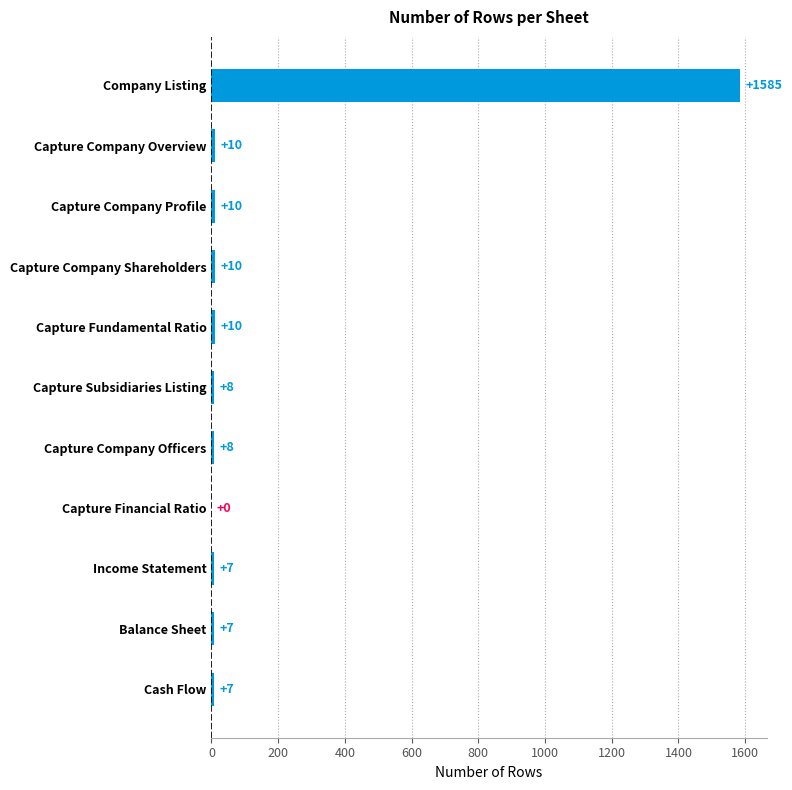

Which category has the highest value across all series?

Company Listing